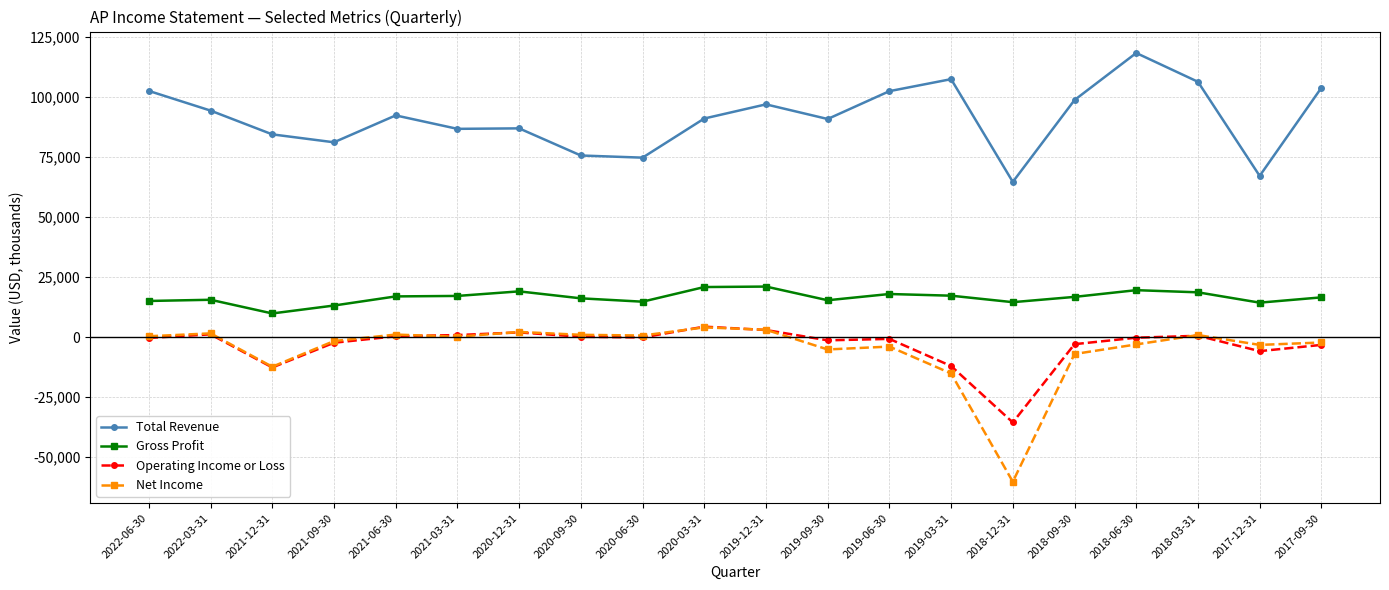

How many values in the Gross Profit series are below 16800?

10